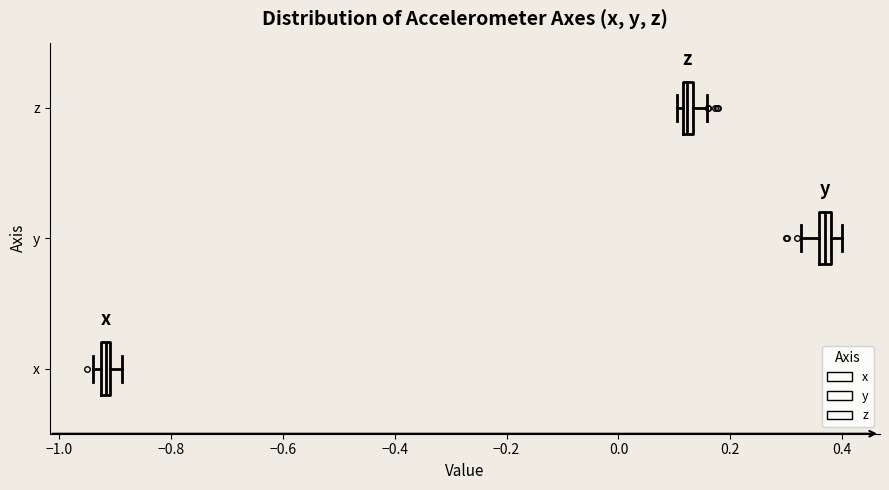

Which box has the furthest to the left median line?

x